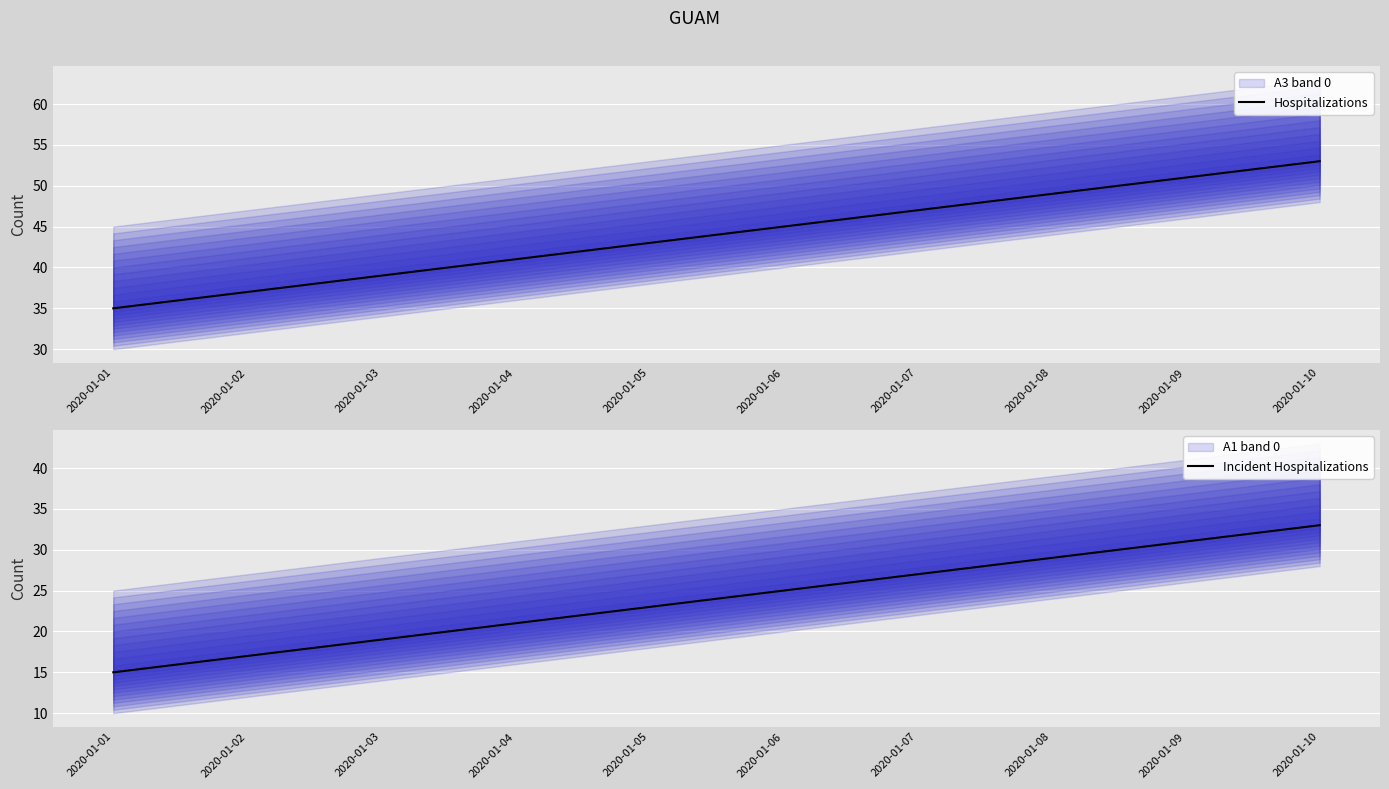

What is the value of the Incident Hospitalizations point at the 8th from the left?

29